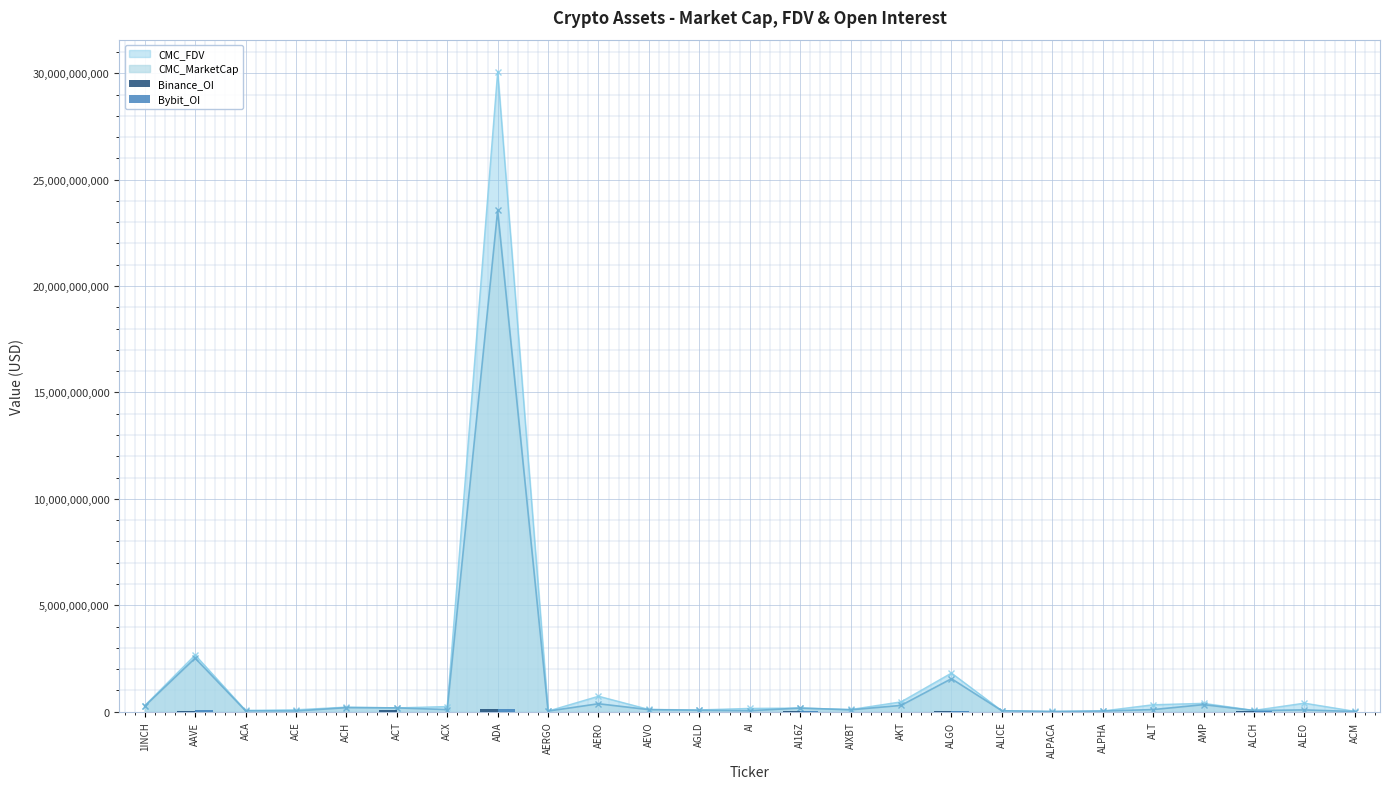

Where is the first local maximum for CMC_MarketCap?

AAVE